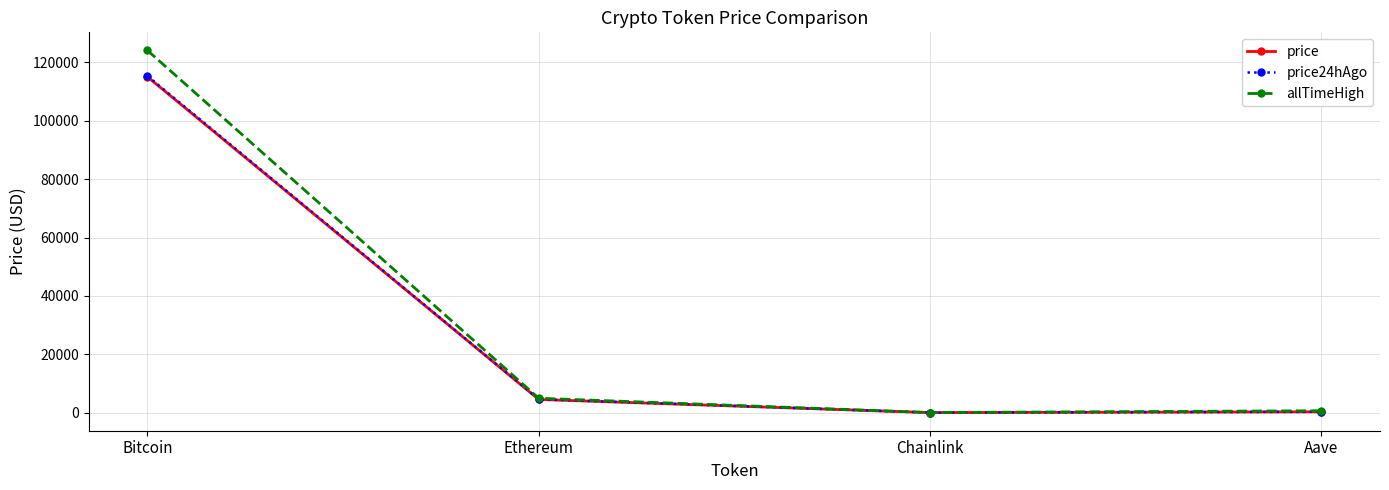

How many lines are shown in the chart?

3